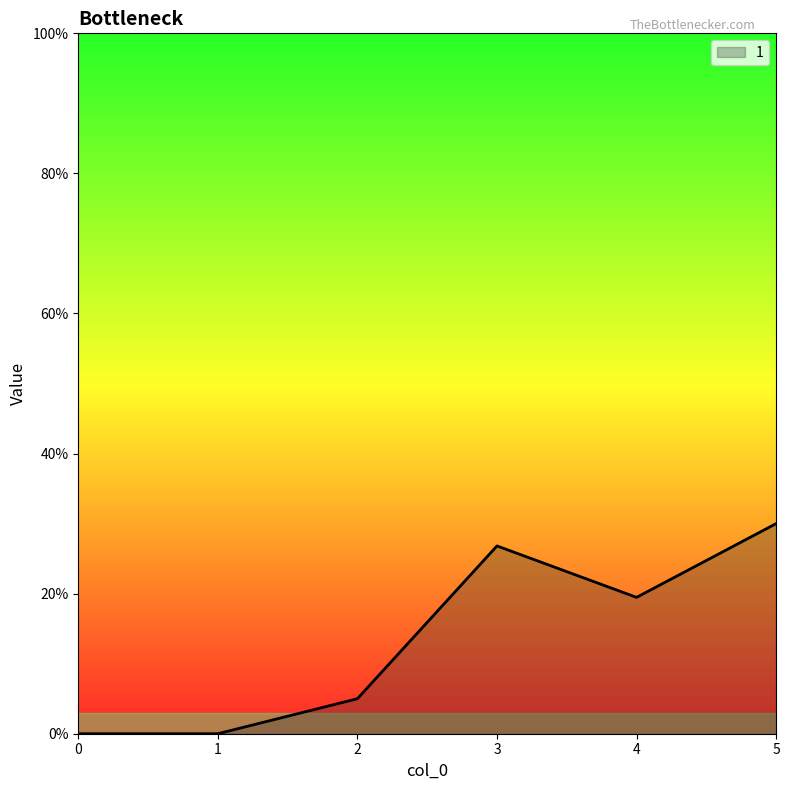

Where is the first local maximum?

3